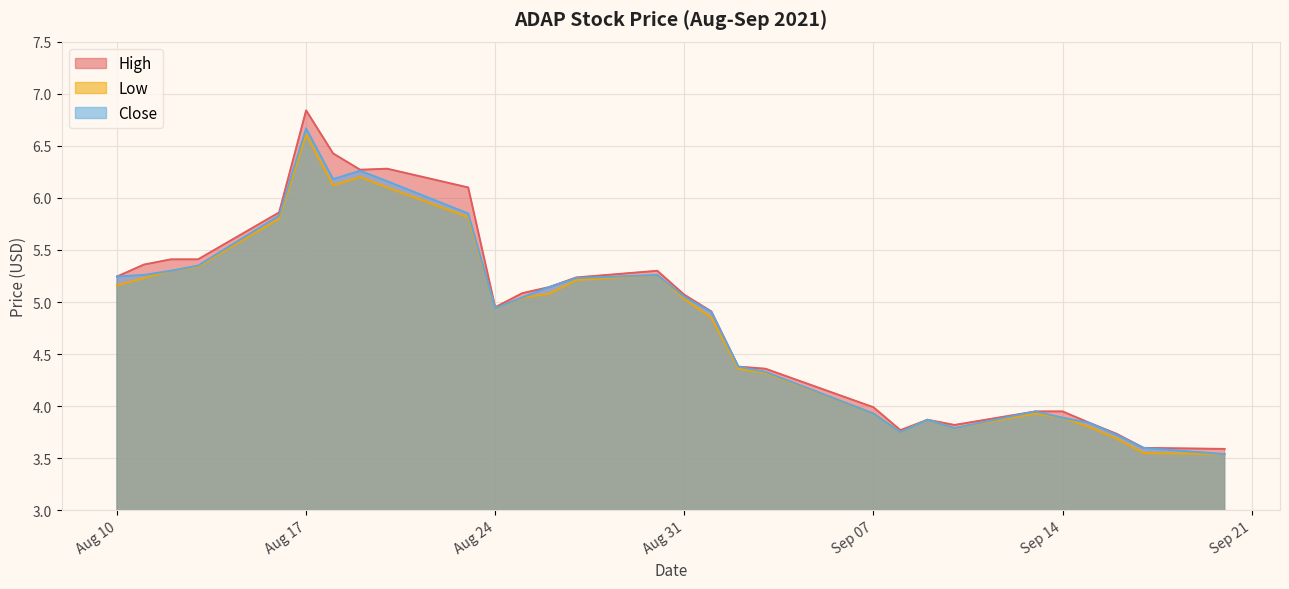

Reading right to left, list all the values displayed in this chart.

High: 3.6	3.6	3.7	3.8	4.0	4.0	3.8	3.9	3.8	4.0	4.4	4.4	4.9	5.1	5.3	5.2	5.1	5.1	5.0	6.1	6.3	6.3	6.4	6.8	5.9	5.4	5.4	5.4	5.2
Low: 3.5	3.5	3.7	3.8	3.9	3.9	3.8	3.9	3.8	3.9	4.3	4.4	4.8	5.0	5.3	5.2	5.1	5.0	4.9	5.8	6.1	6.2	6.1	6.6	5.8	5.3	5.3	5.2	5.2
Close: 3.5	3.6	3.7	3.8	3.9	4.0	3.8	3.9	3.8	3.9	4.3	4.4	4.9	5.0	5.3	5.2	5.1	5.0	4.9	5.8	6.2	6.3	6.2	6.7	5.8	5.3	5.3	5.3	5.2